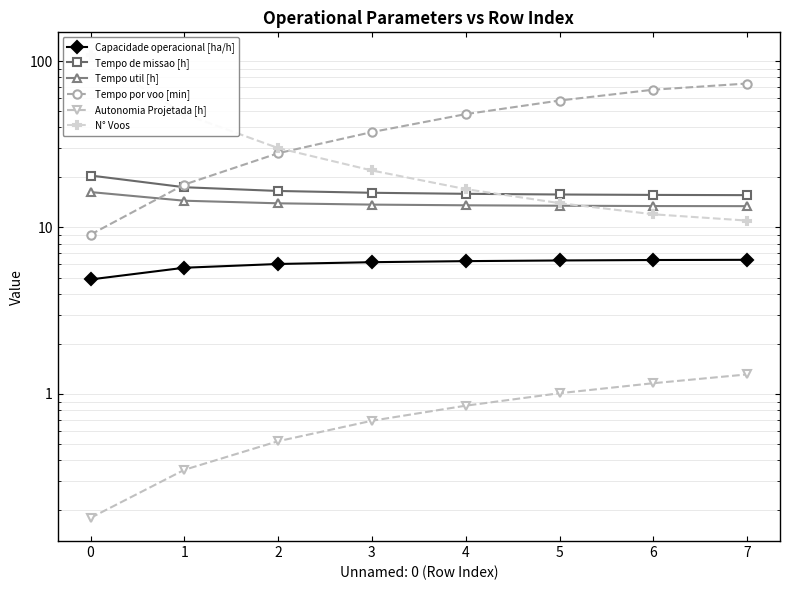

Between 6 and 2, which is larger?

6